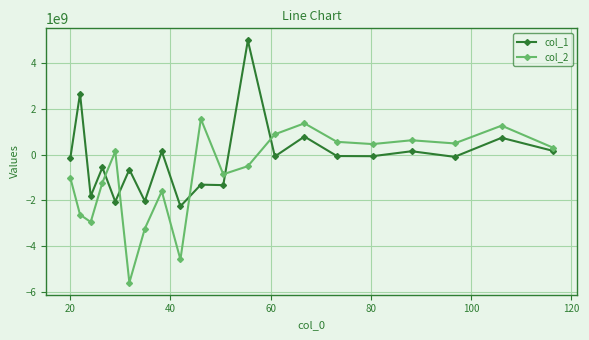

What is the maximum value shown in the chart?

5003993776.9